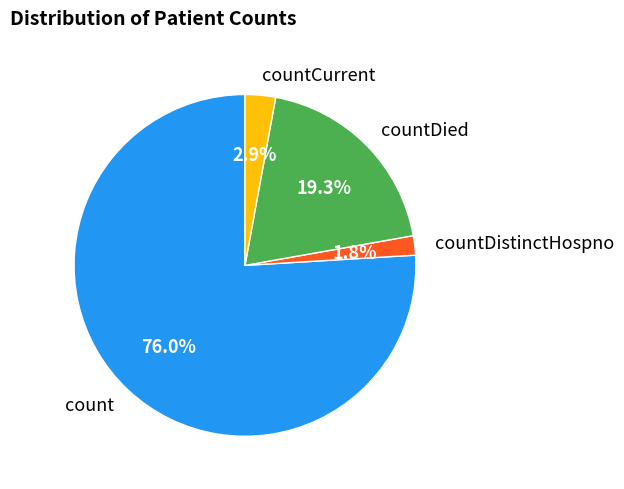

How many slices are in this pie chart?

4